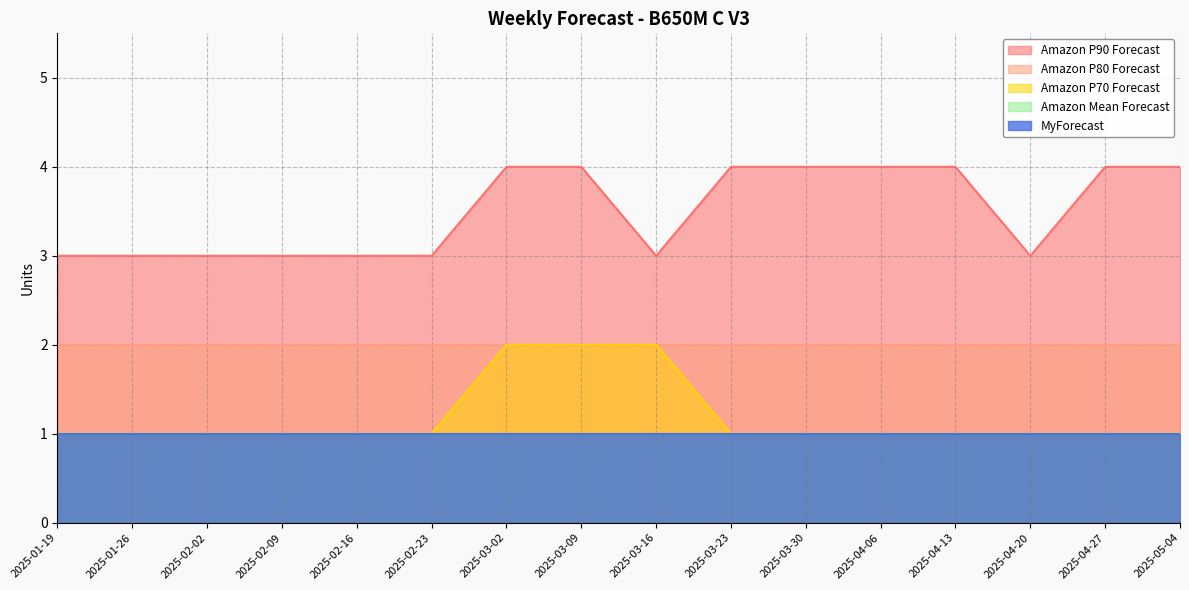

What is the difference between the maximum and second lowest values in the Amazon P90 Forecast series?

1